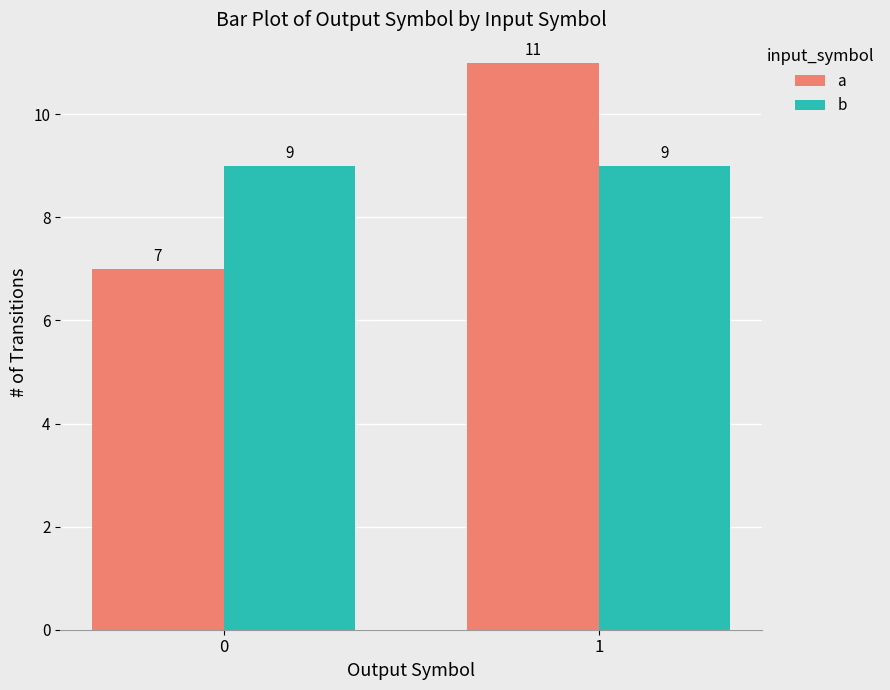

Which series changed the most between 0 and 1?

a